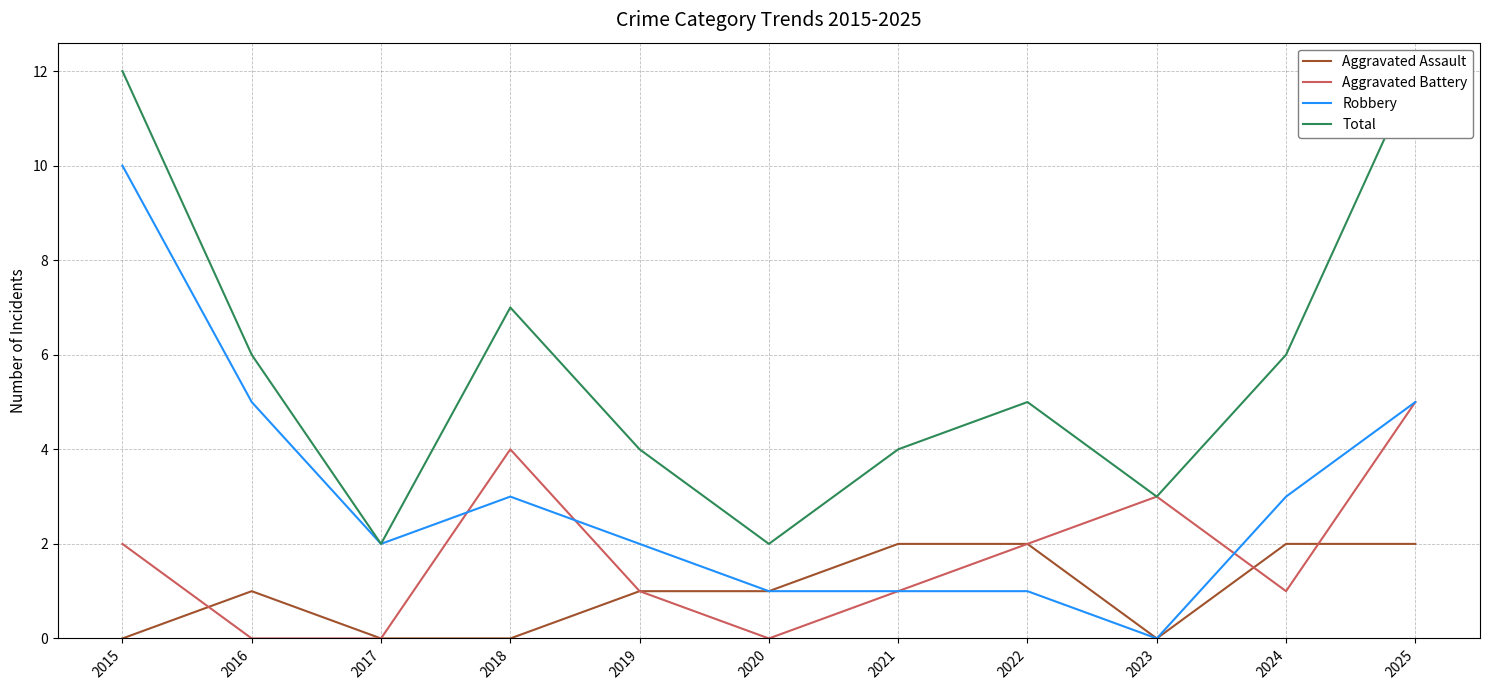

Between 2019 and 2024, which is larger?

2024